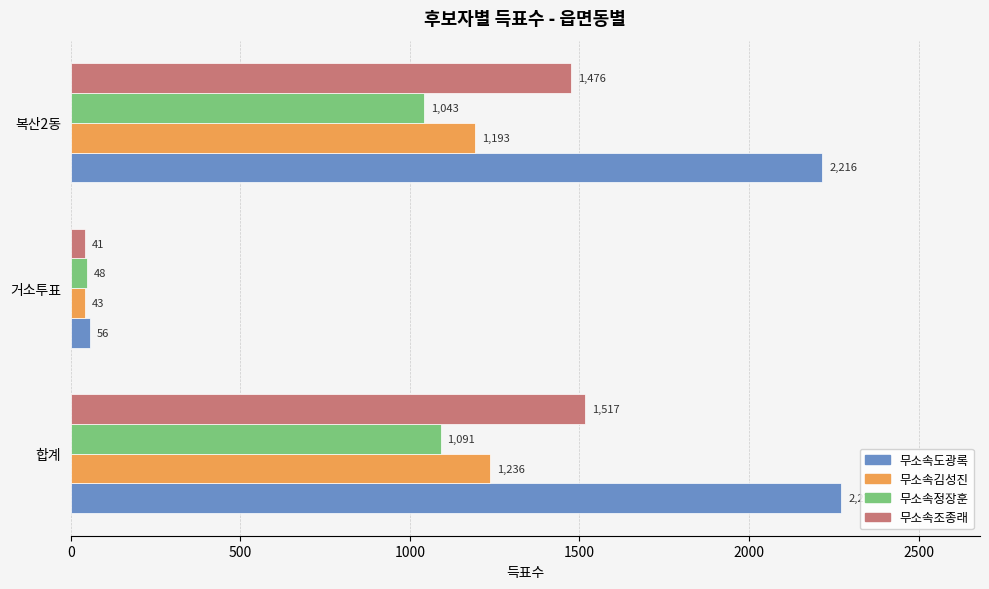

Which category has the lowest value in the 무소속김성진 series?

거소투표